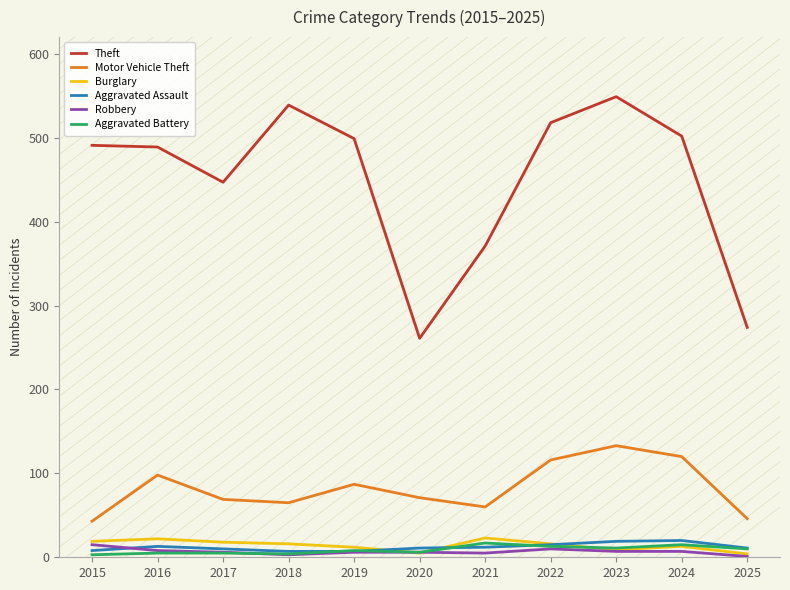

What is the maximum value shown in the chart?

549